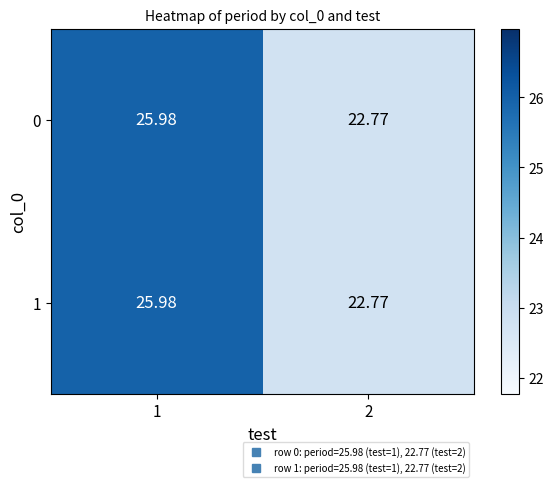

What is the minimum value shown in the chart?

22.8